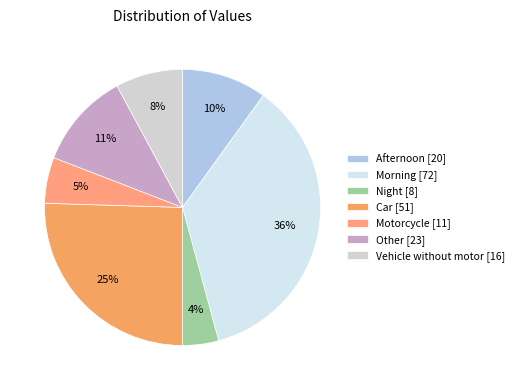

Does any single category account for the majority?

No